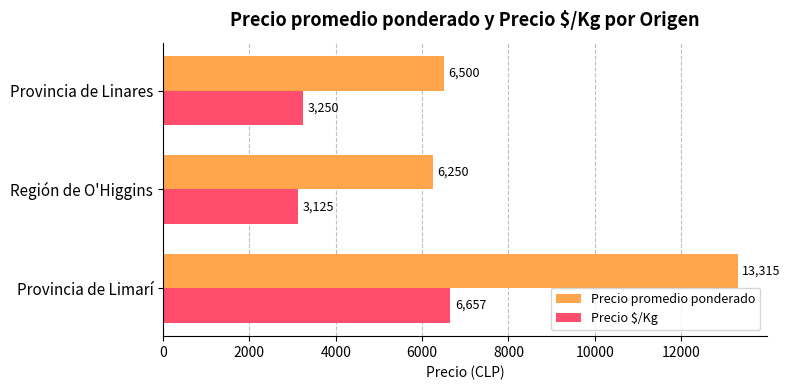

Rank the series by their maximum value, from lowest to highest.

Precio $/Kg, Precio promedio ponderado